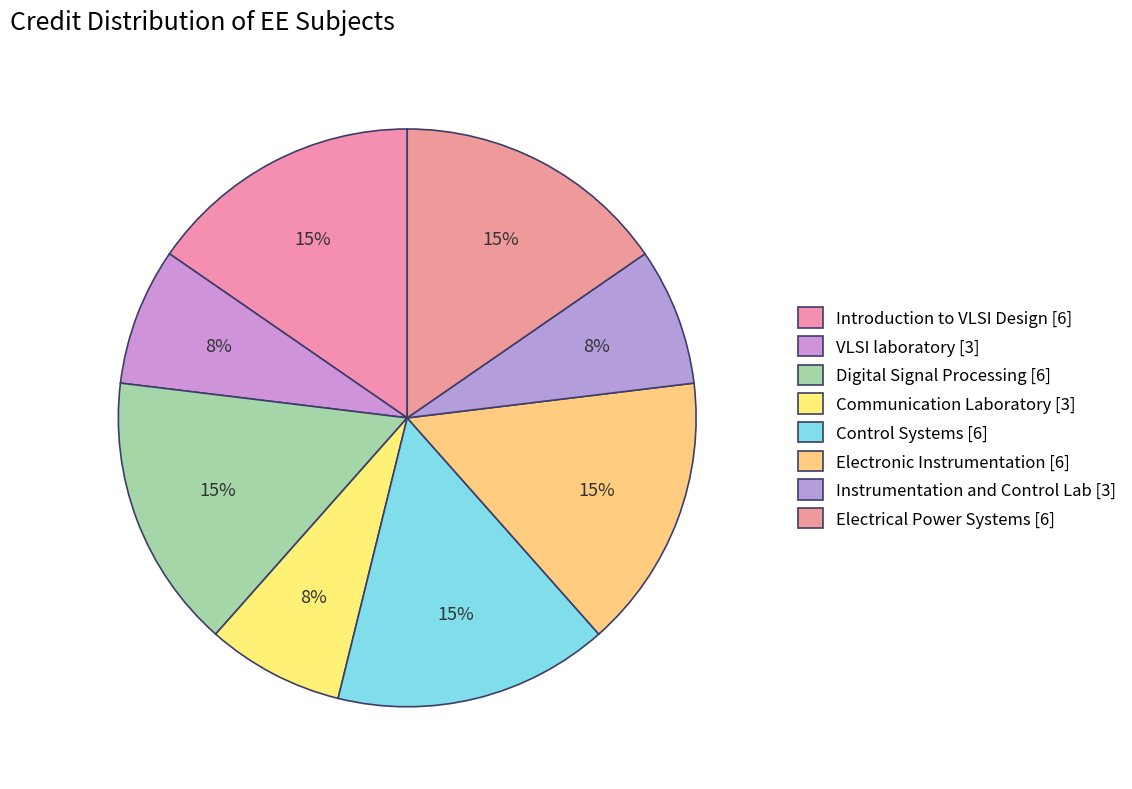

Which slice is the largest?

Introduction to VLSI Design [6]